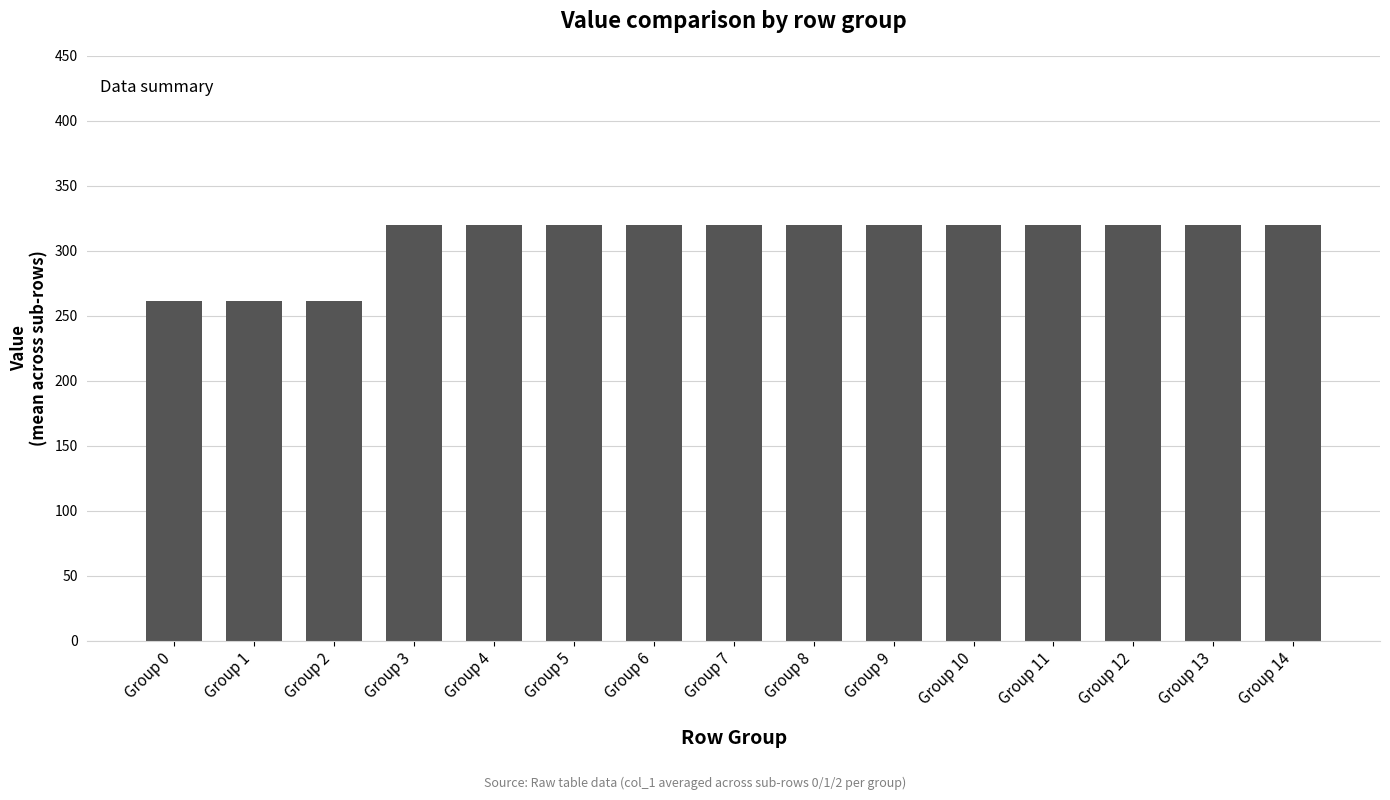

What is the sum of the values at Group 5 and Group 1?

581.2